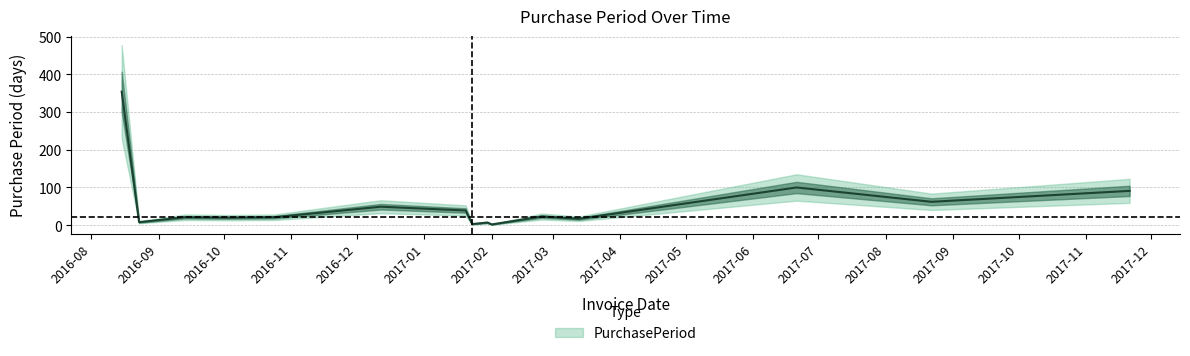

Count the number of values greater than 21.

7